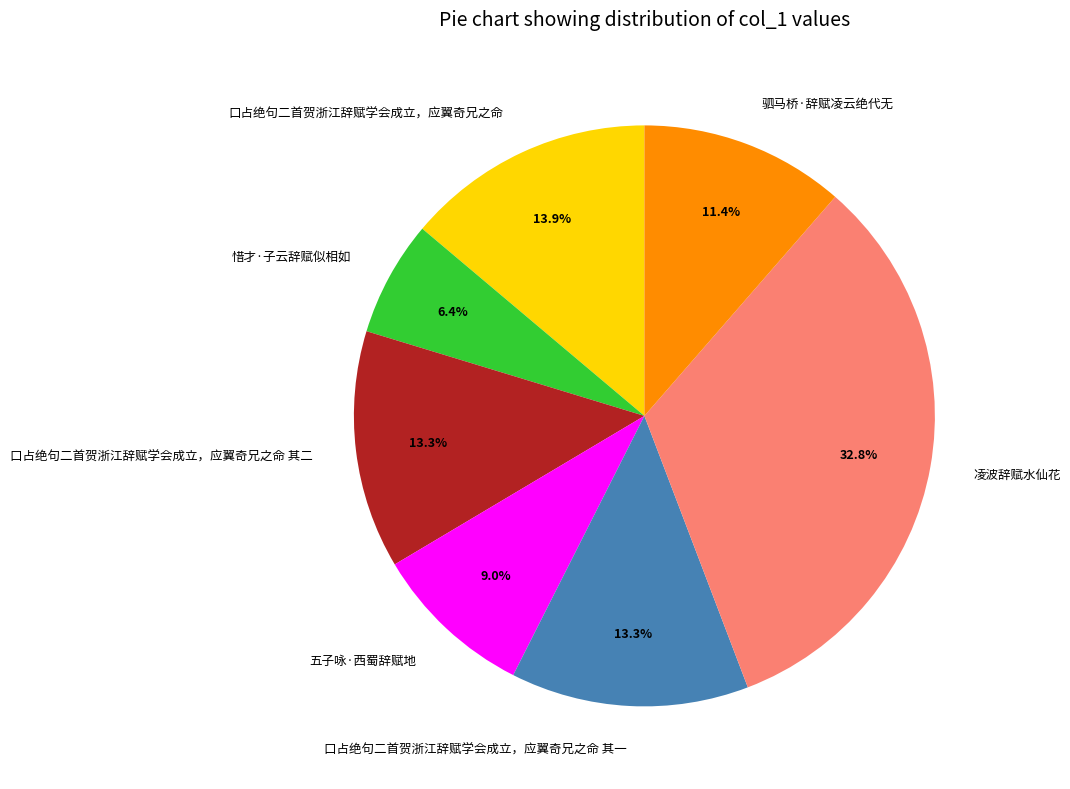

Is the sum of 口占绝句二首贺浙江辞赋学会成立，应翼奇兄之命 and 凌波辞赋水仙花 greater than half?

No